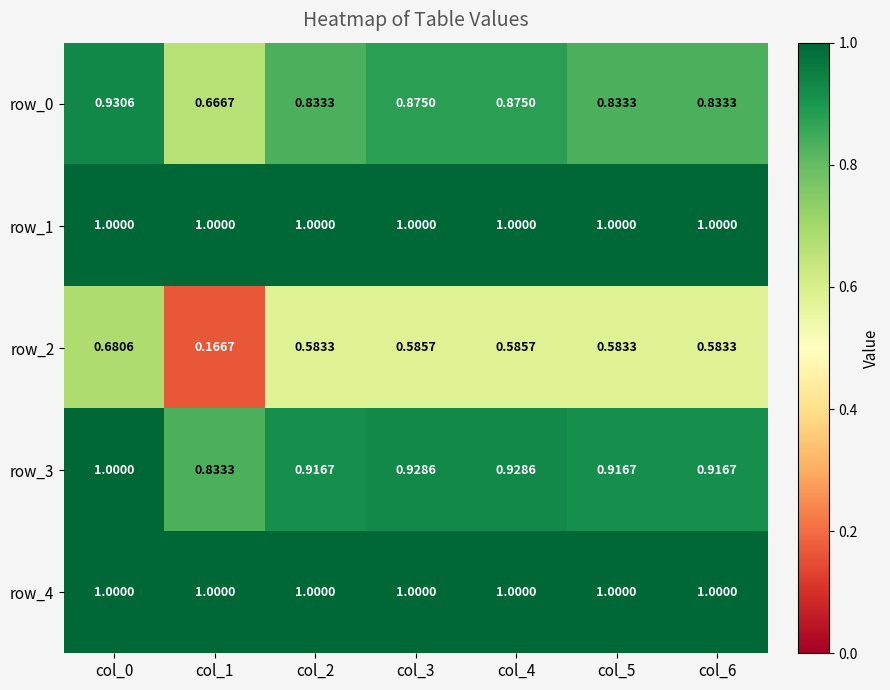

What is the total value across all series at col_0?

4.6